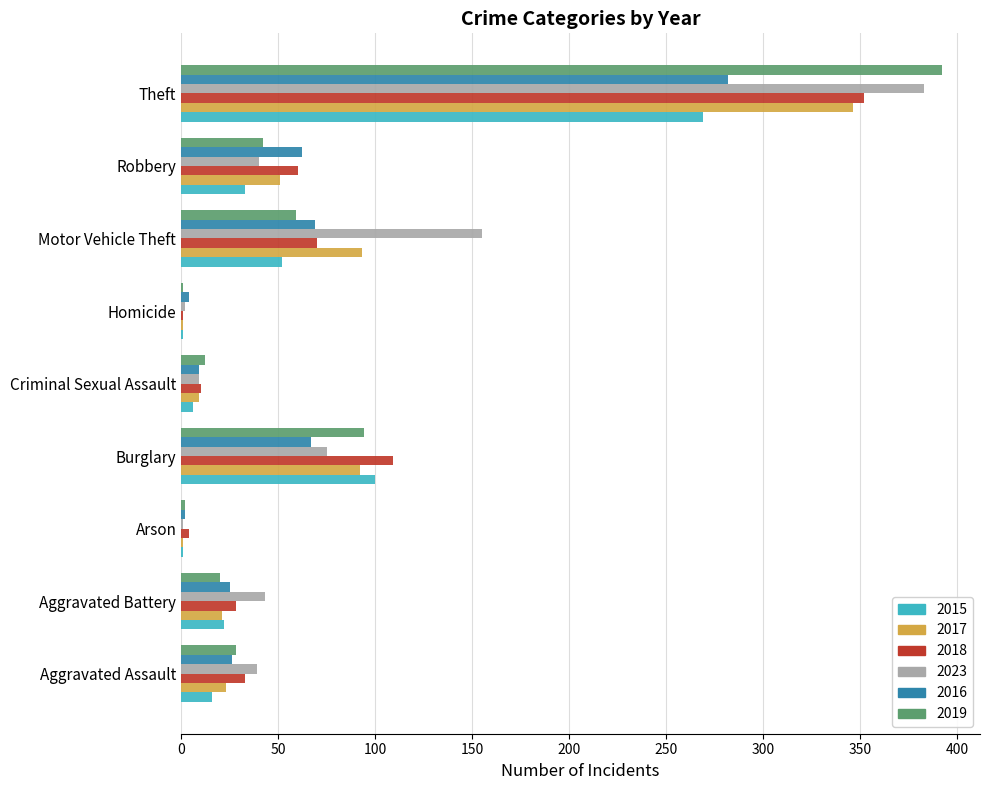

At which category is the sum across all series the highest?

Theft